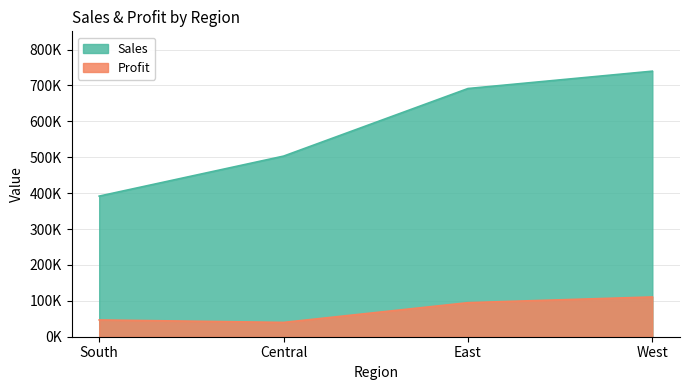

What are all the series names shown in the legend?

Sales, Profit